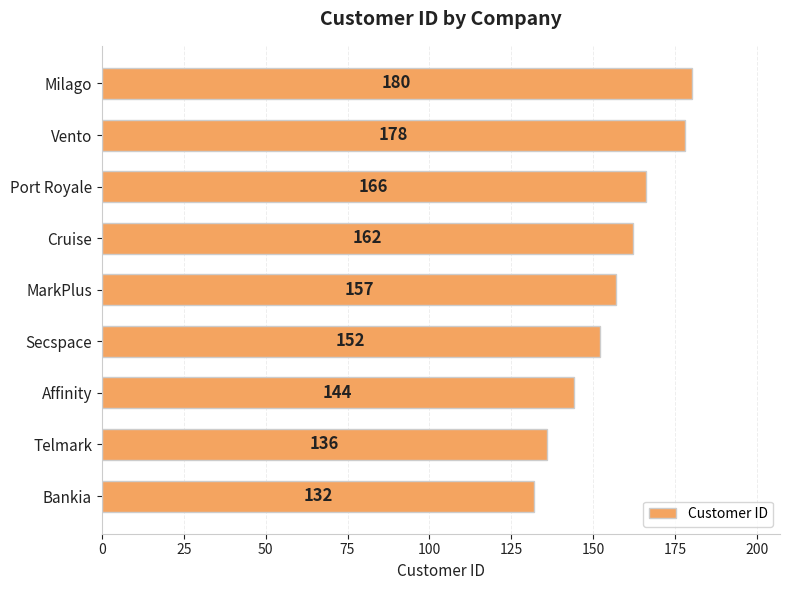

Rank the categories by value from lowest to highest.

Bankia, Telmark, Affinity, Secspace, MarkPlus, Cruise, Port Royale, Vento, Milago